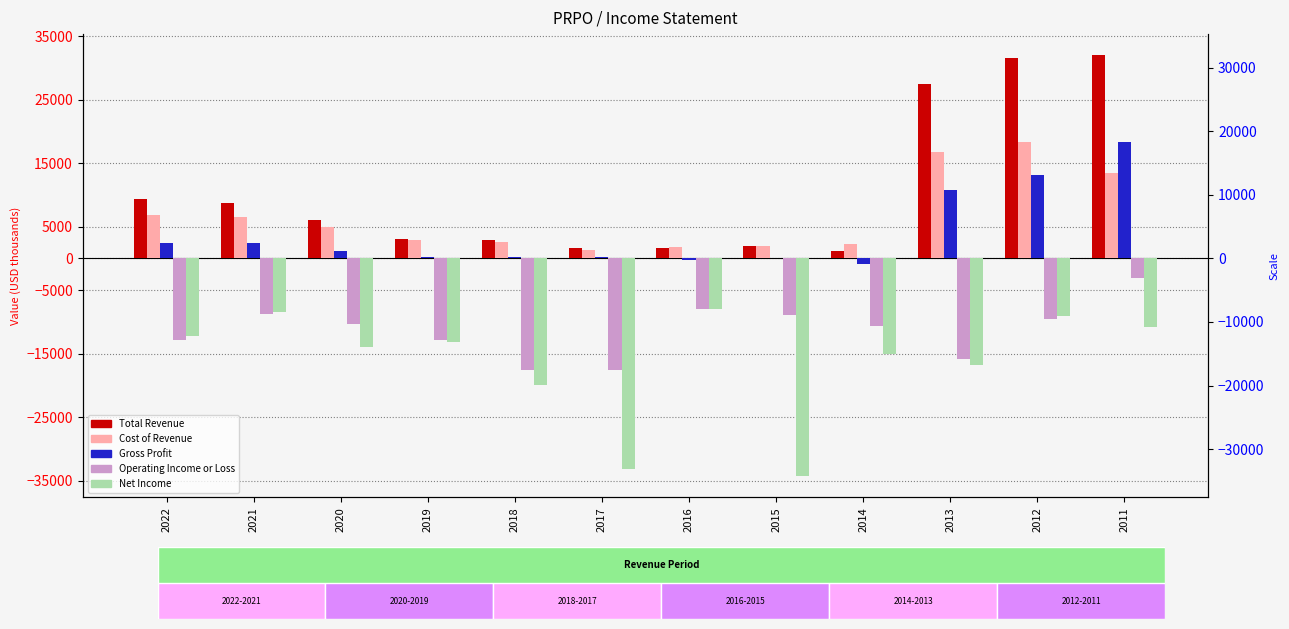

The Gross Profit series shows -200 at 2016. True or false?

True